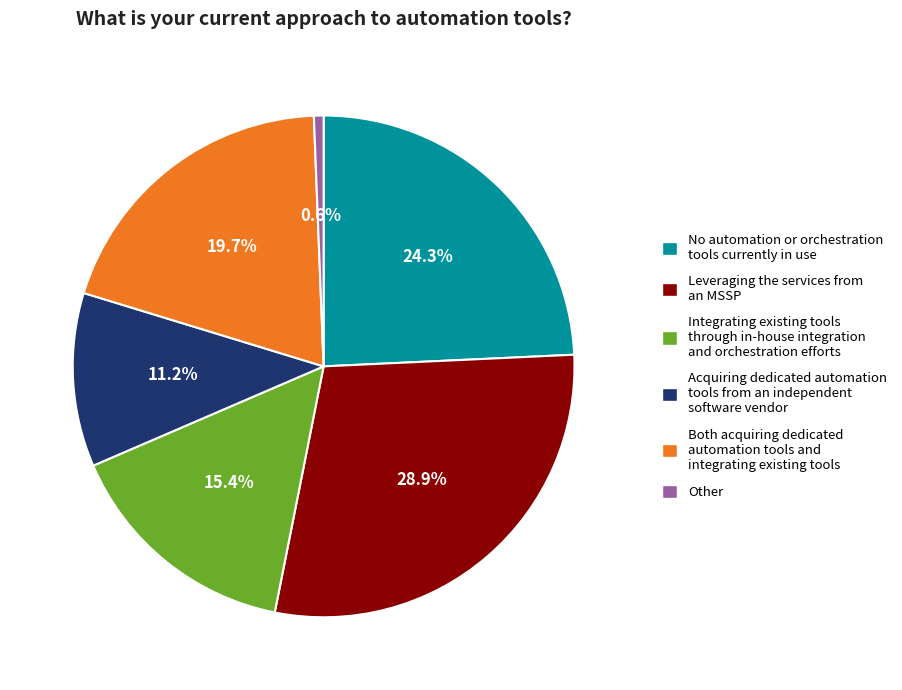

Rank the categories by value from lowest to highest.

Other, Acquiring dedicated automation tools from an independent software vendor, Integrating existing tools through in-house integration and orchestration efforts, Both acquiring dedicated automation tools and integrating existing tools, No automation or orchestration tools currently in use, Leveraging the services from an MSSP